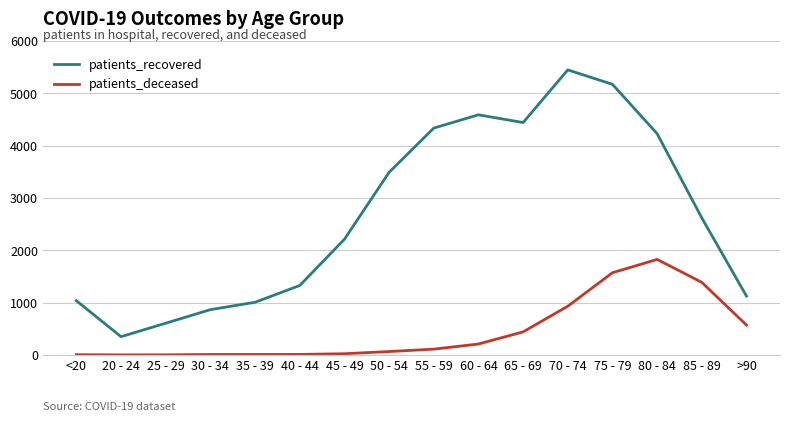

At which category is the sum across all series the highest?

75 - 79